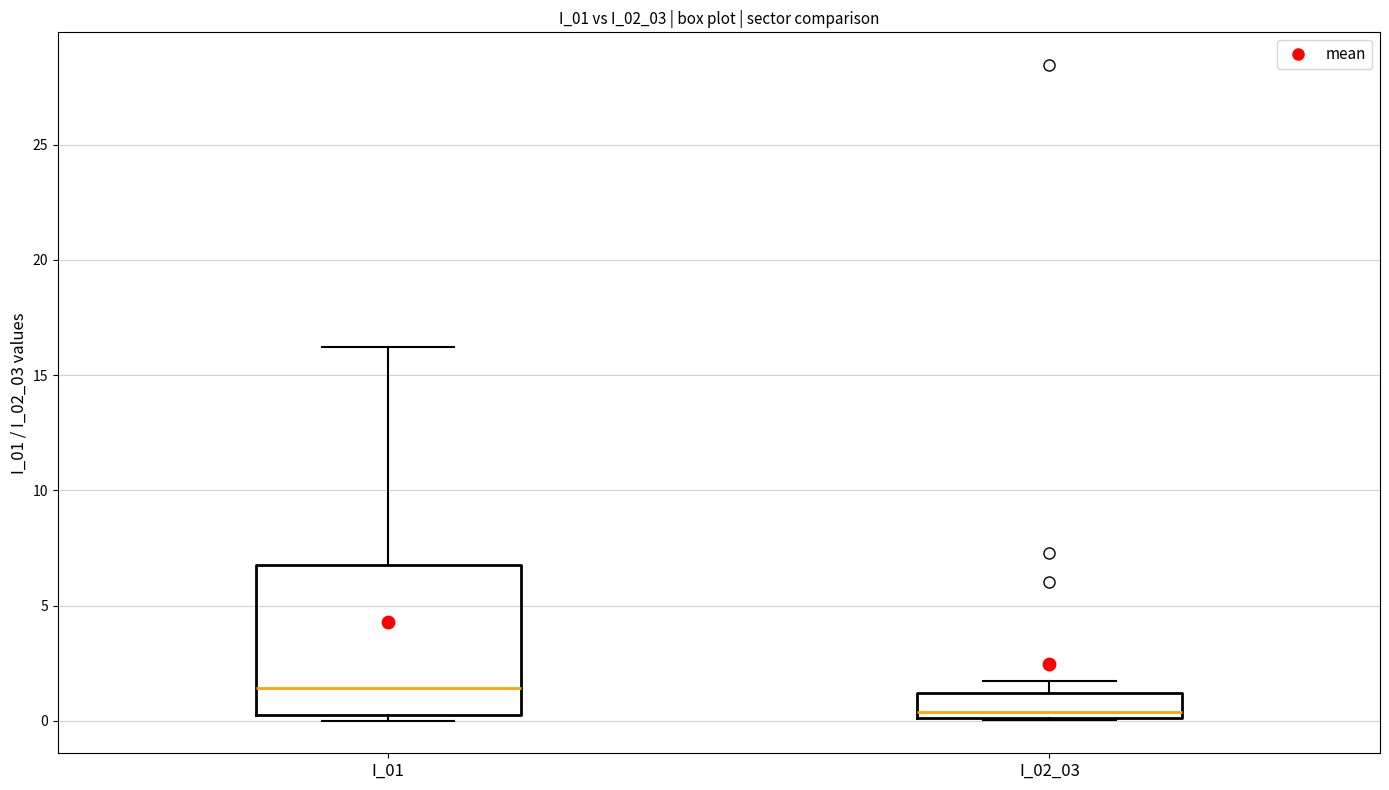

Reading left to right, transcribe this box plot: for each box, give where its median line is, the range the box spans, and where its two whiskers end, as read against the y-axis. The values are not printed on the chart, so give them approximately, as read against the axis.

I_01: median 1.5, box 0.0 to 7.0, whiskers 0.0 (just below the box's lower edge) to 16.0
I_02_03: median 0.5, box 0.0 to 1.0, whiskers 0.0 to 1.5